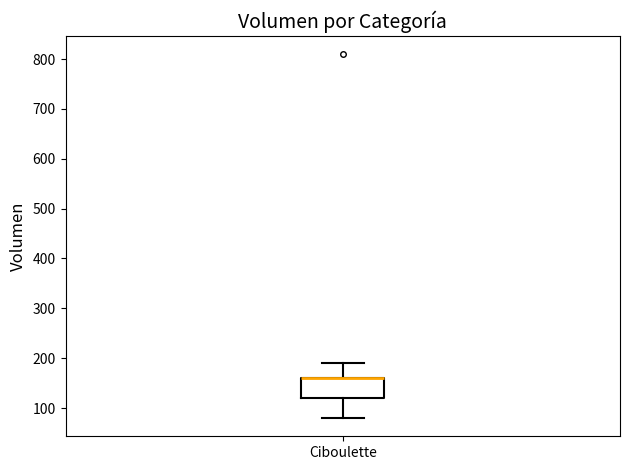

Read this box plot against the y-axis: the position of the median line, the range covered by the box, and the ends of both whiskers. The values are not printed on the chart, so give them approximately, as read against the axis.

median 160 (drawn on the box's upper edge), box 120 to 160, whiskers 80 to 190